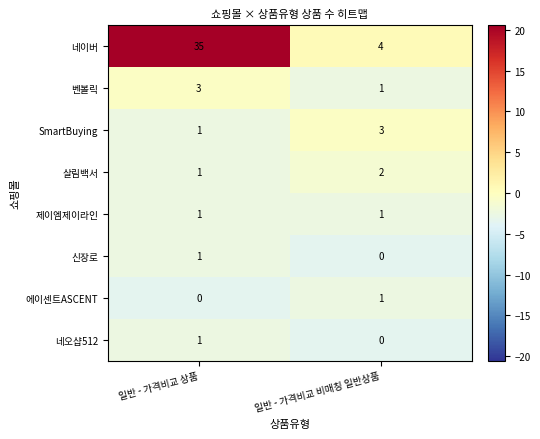

Where is SmartBuying nearest to the value 2?

일반 - 가격비교 상품